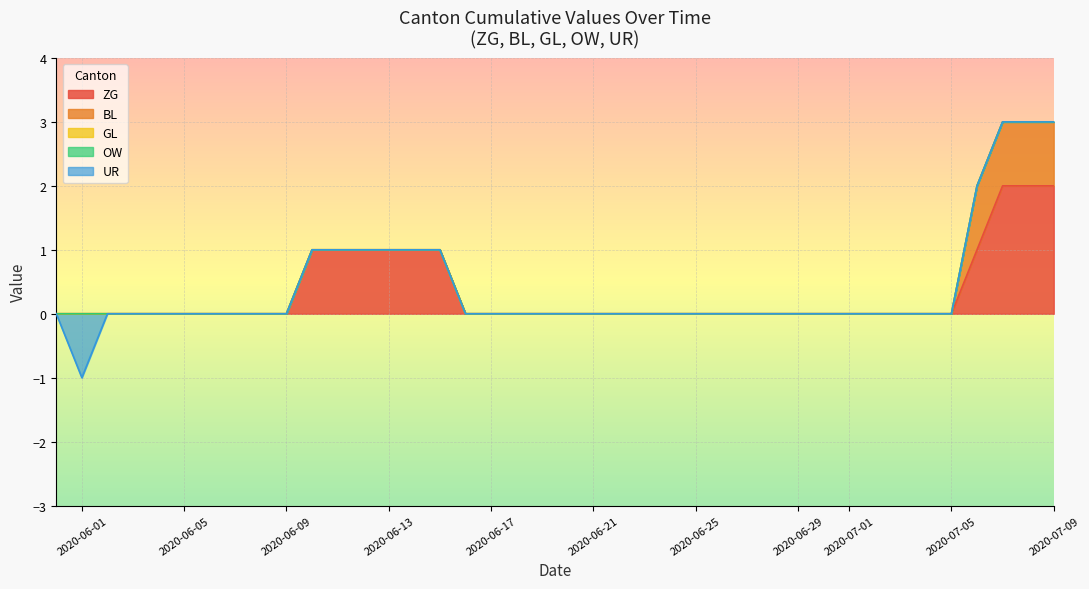

True or false: BL has a value of 0 at 19.

True